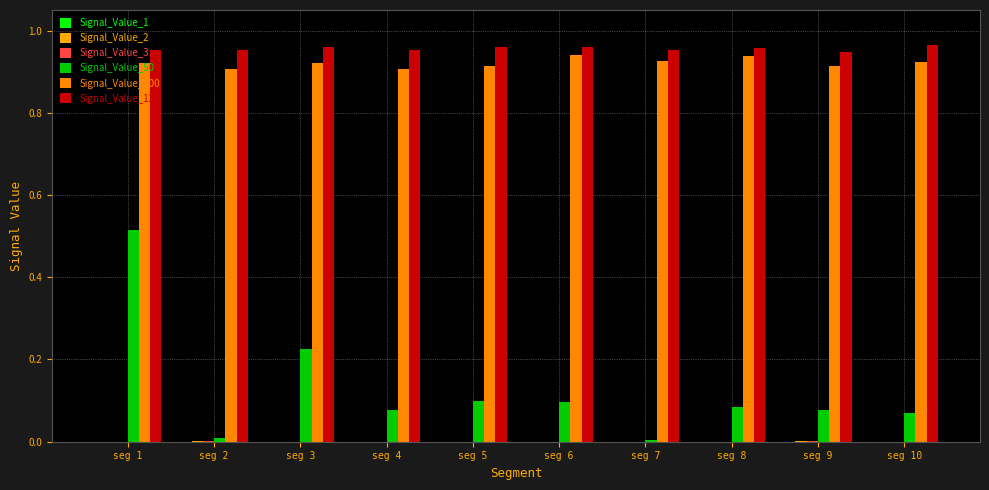

List the labels in order of Signal_Value_1 value, smallest first.

seg 8, seg 4, seg 5, seg 6, seg 1, seg 3, seg 10, seg 2, seg 7, seg 9